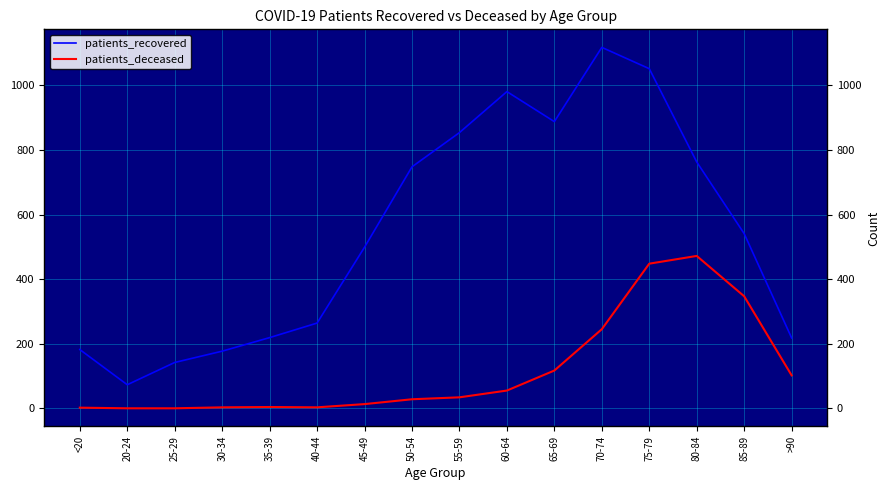

Is the value of patients_deceased at 25-29 greater than the value of patients_recovered at <20?

No